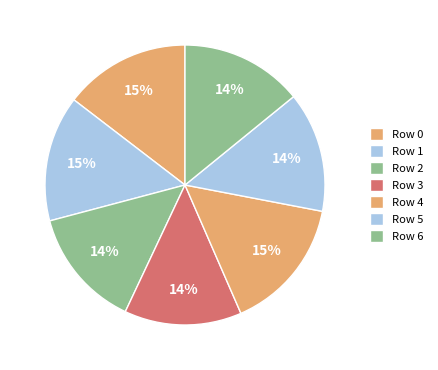

Which has a higher value, Row 0 or Row 5?

Row 0